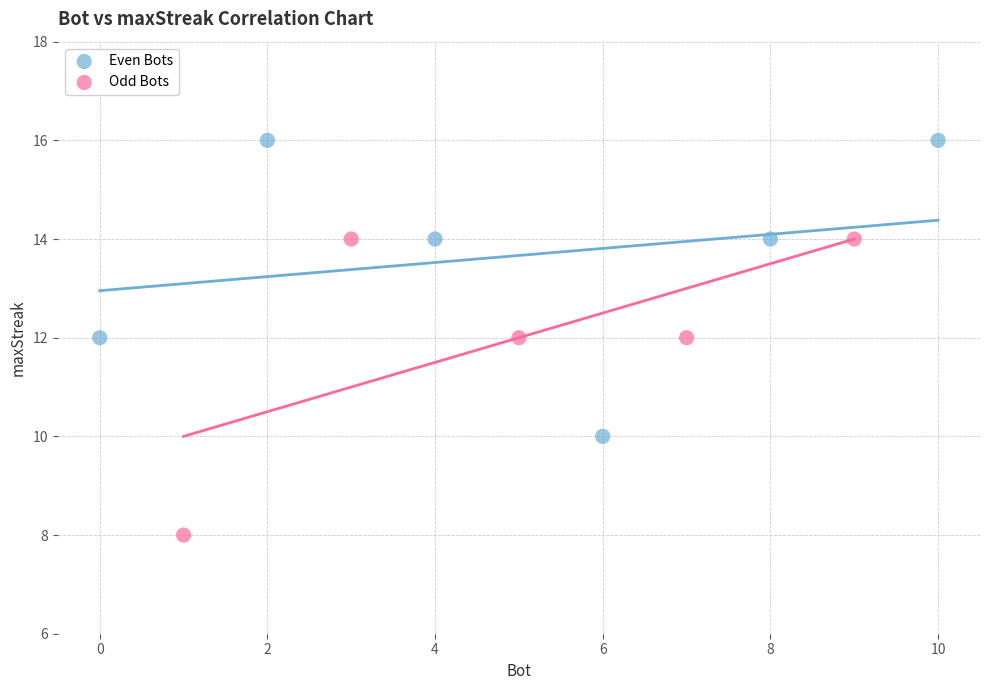

What are all the series names shown in the legend?

Even Bots, Odd Bots